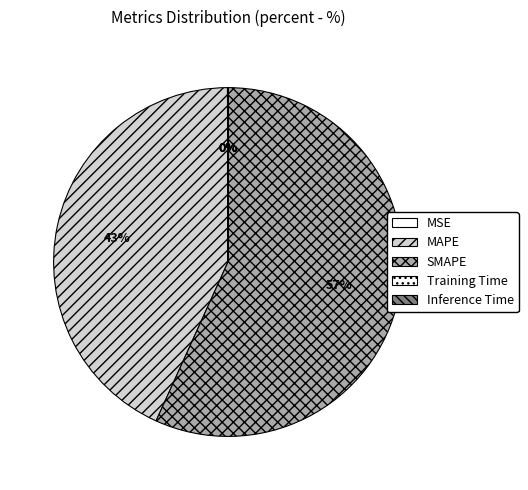

The Inference Time slice represents 0% of the pie. True or false?

True